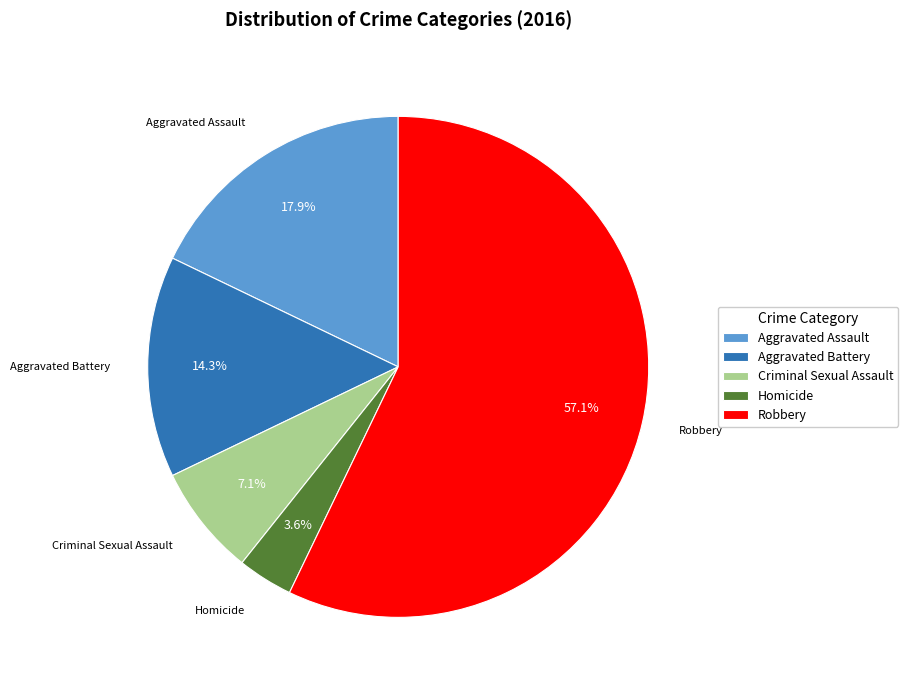

To the nearest percent, what portion does Homicide represent?

4%